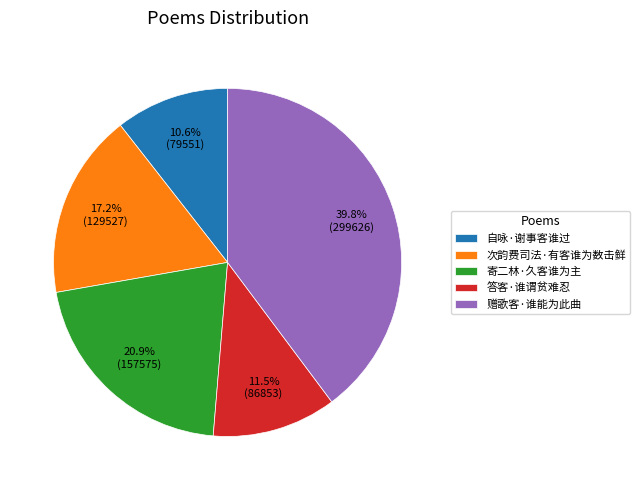

How many segments does this pie chart have?

5